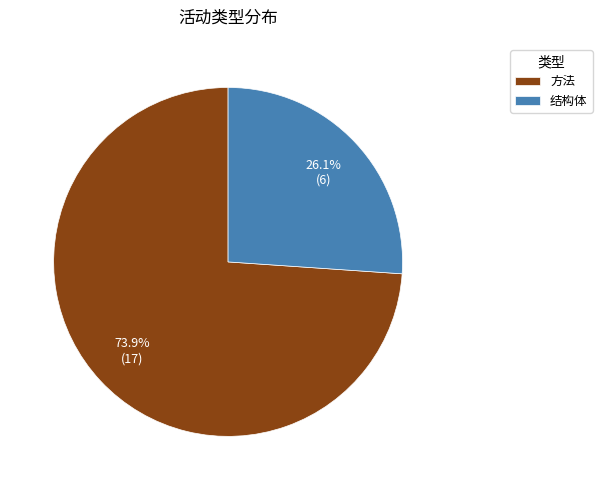

To the nearest percent, what is the combined percentage of 方法 and 结构体?

100%